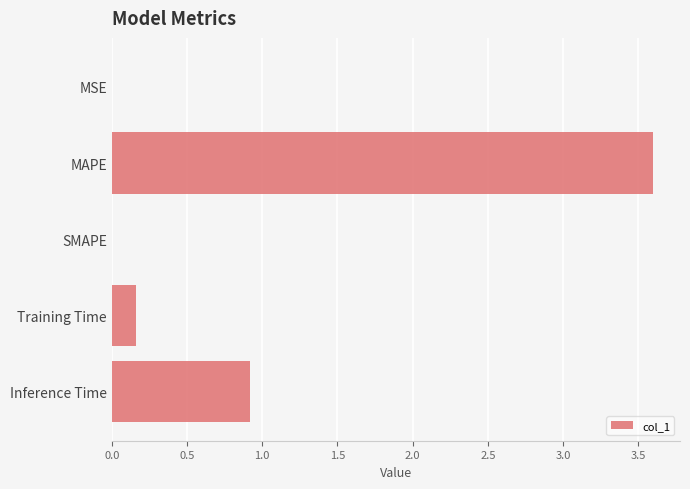

What is the greatest value displayed?

3.6